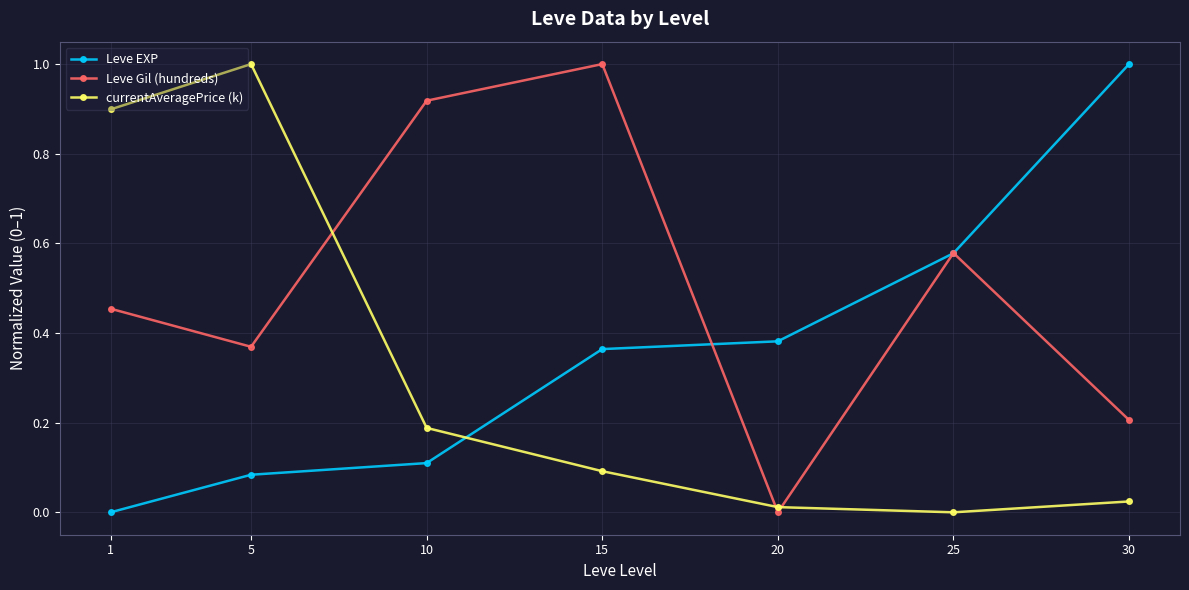

List the series in order of their overall mean, lowest first.

currentAveragePrice (k), Leve EXP, Leve Gil (hundreds)